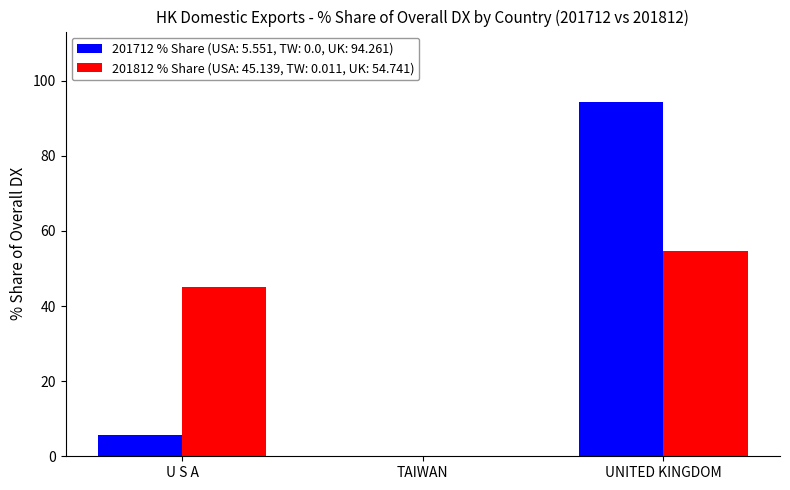

How many categories are shown in the chart?

3